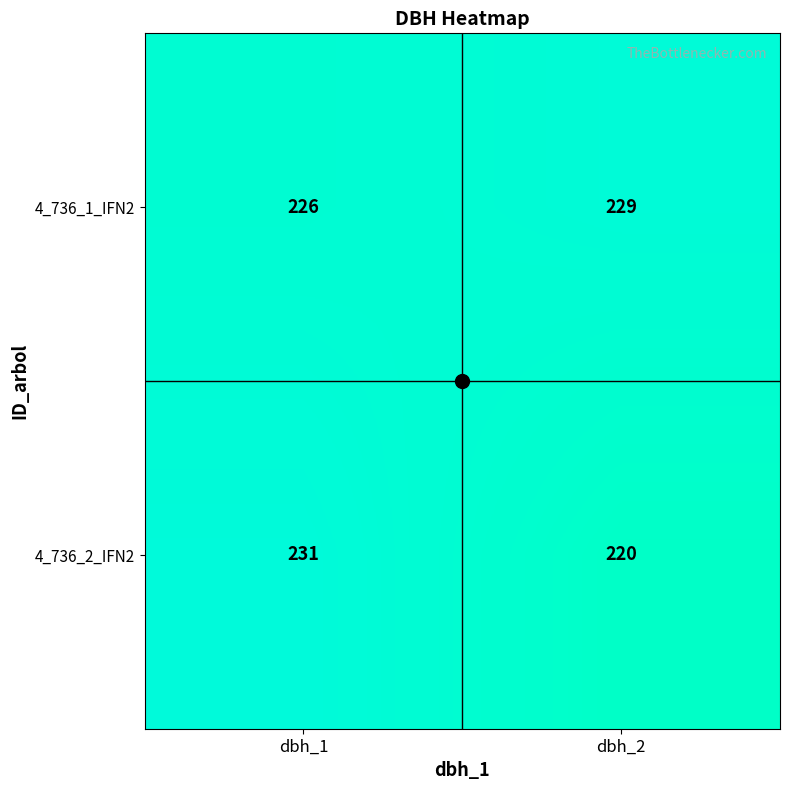

What is the difference between the 4_736_2_IFN2 values at dbh_2 and dbh_1?

11